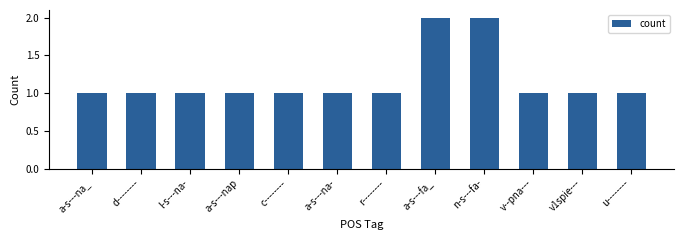

Reading left to right, what are all the values shown in this chart?

1	1	1	1	1	1	1	2	2	1	1	1